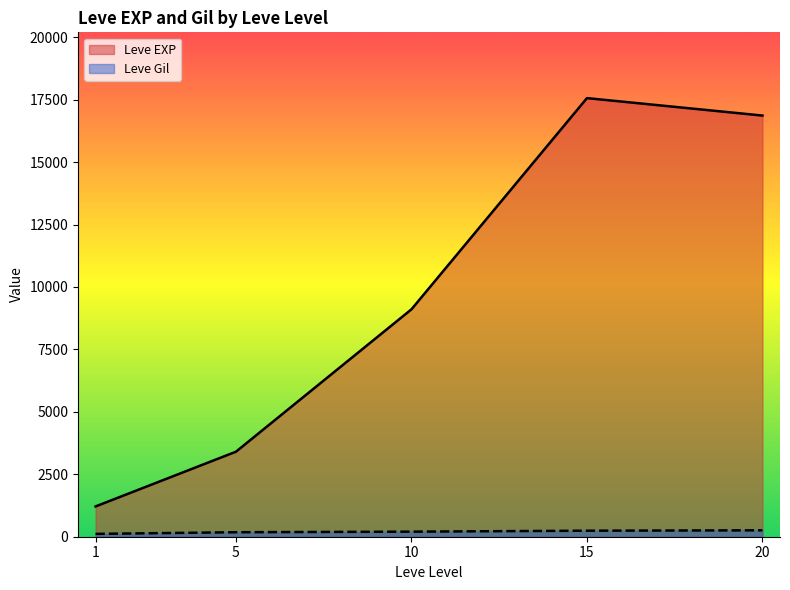

At 1, list the series in order from largest to smallest.

Leve EXP, Leve Gil